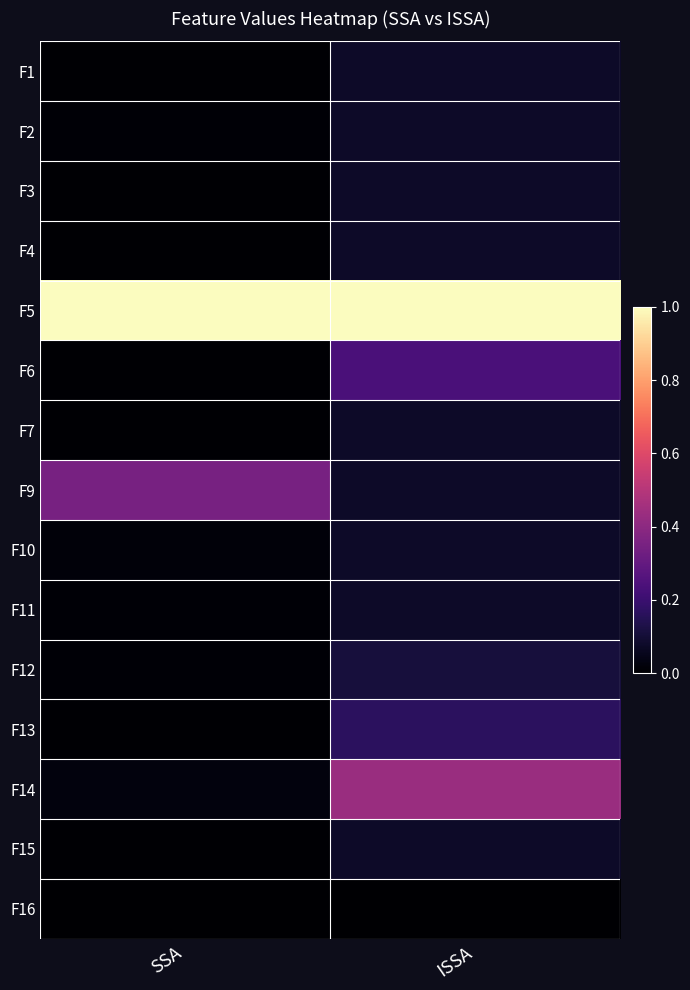

Rank the series at SSA from lowest to highest value.

F16, F6, F3, F1, F4, F13, F15, F7, F2, F11, F12, F10, F14, F9, F5